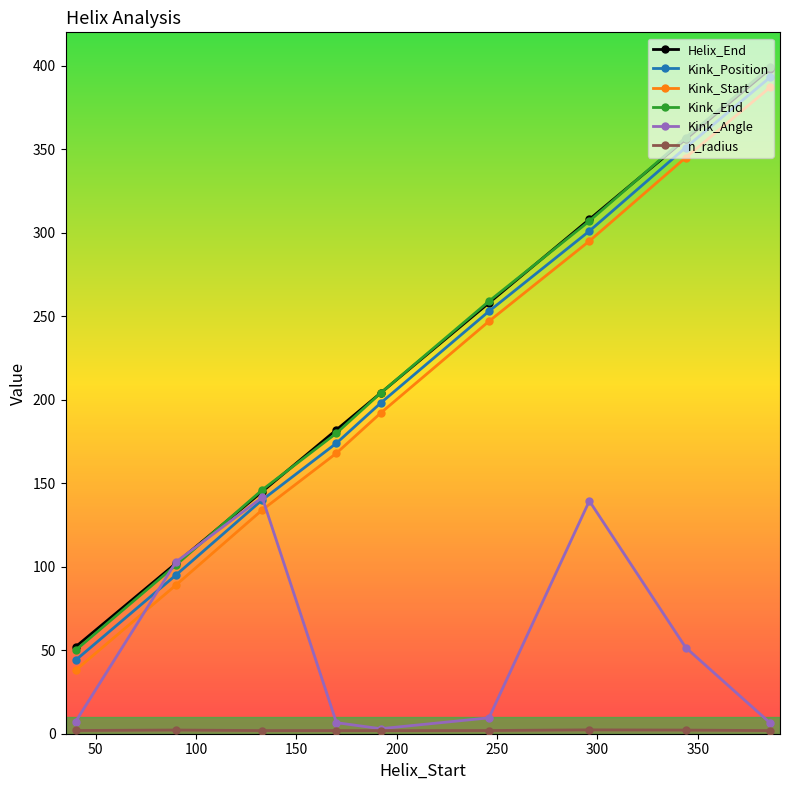

What is the maximum value shown in the chart?

399.0